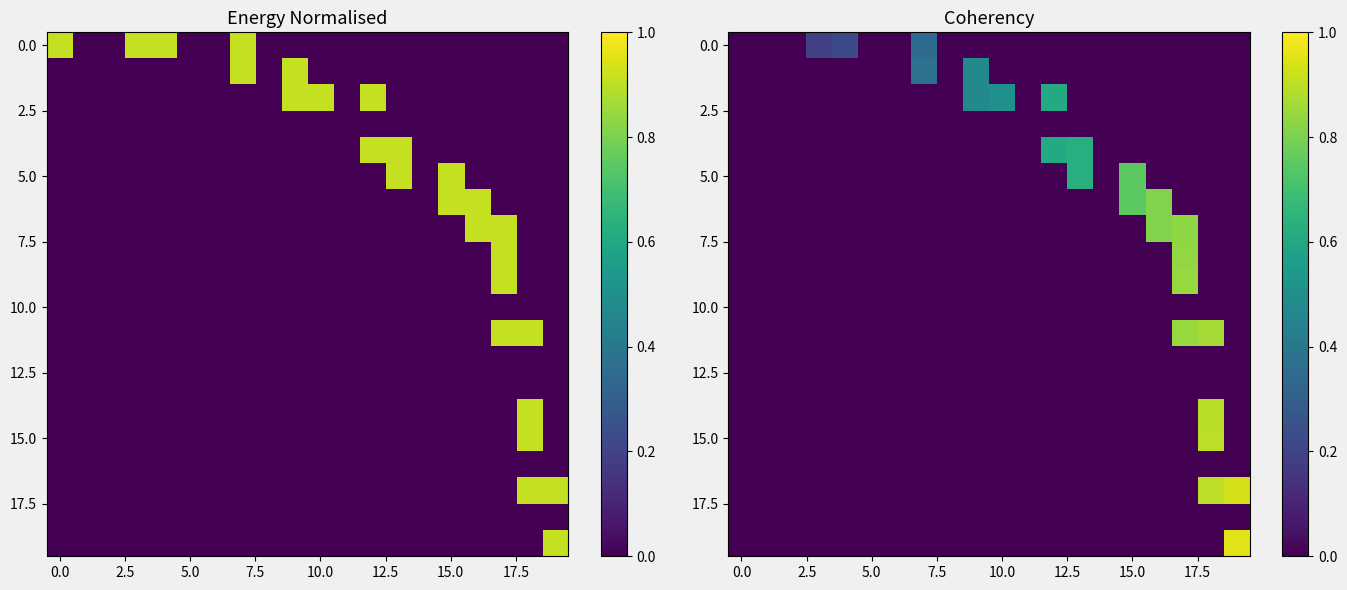

At which category does the chart reach its peak across all series?

19